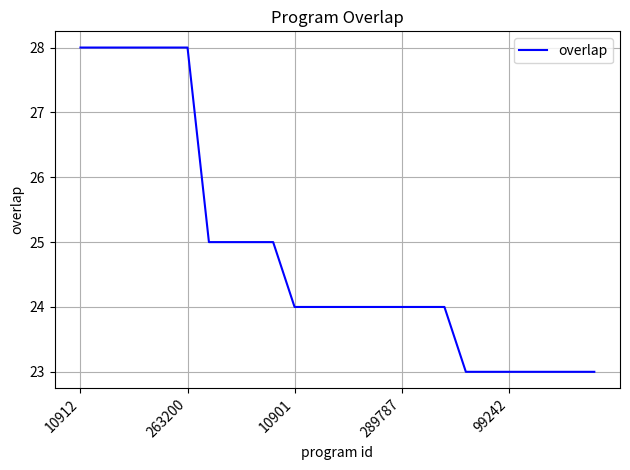

What is the smallest value displayed?

23